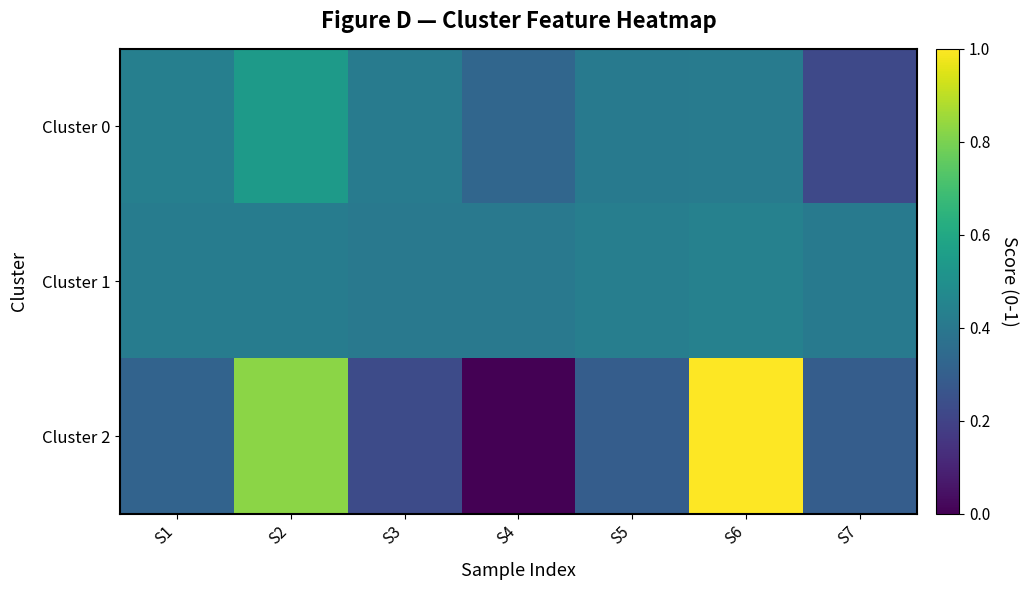

Which series changed the most between S1 and S7?

Cluster 0